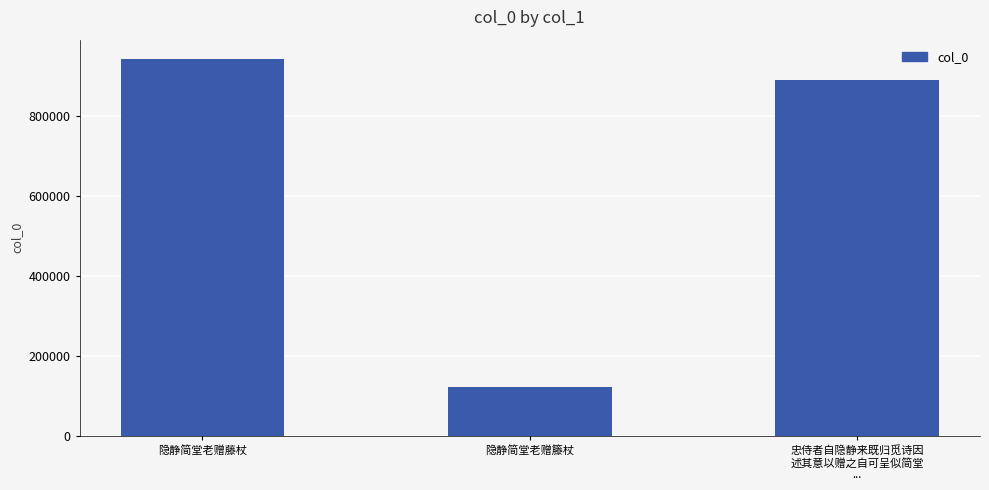

Which has a higher value, 隐静简堂老赠藤杖 or 隐静简堂老赠籐杖?

隐静简堂老赠藤杖